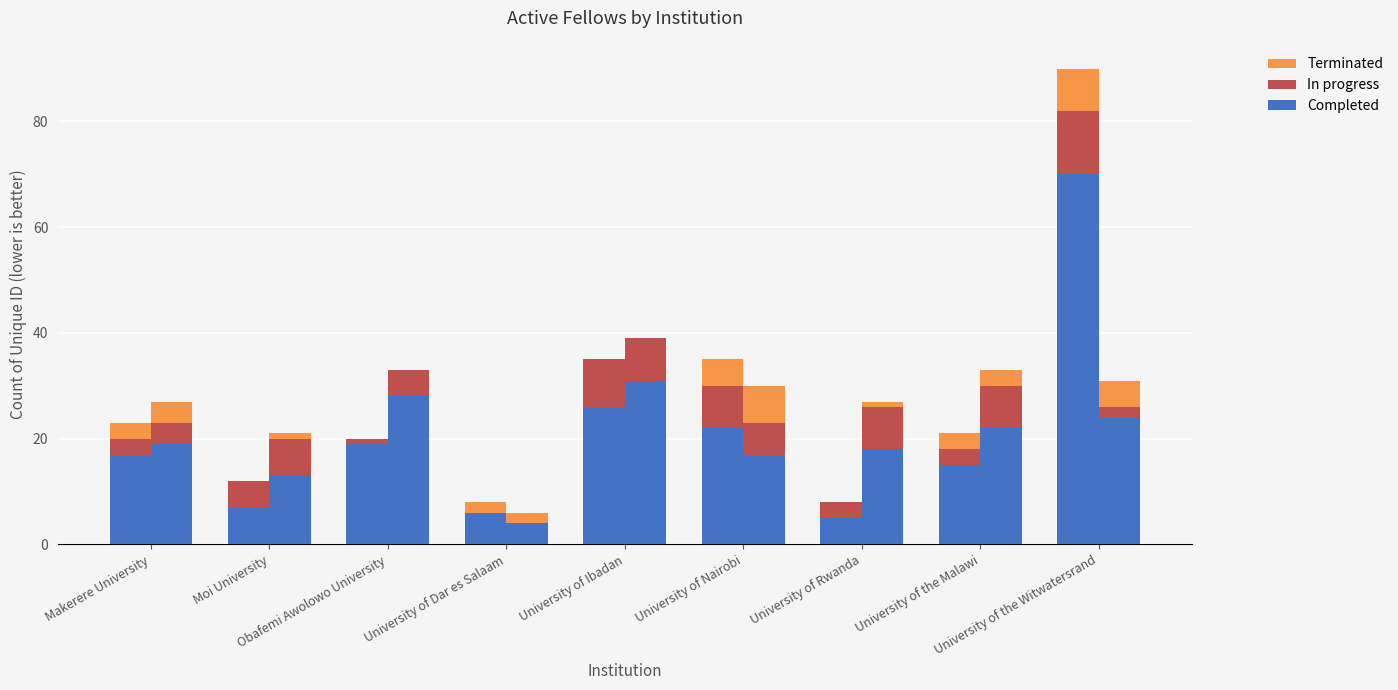

How many data points in Terminated are less than 2?

4